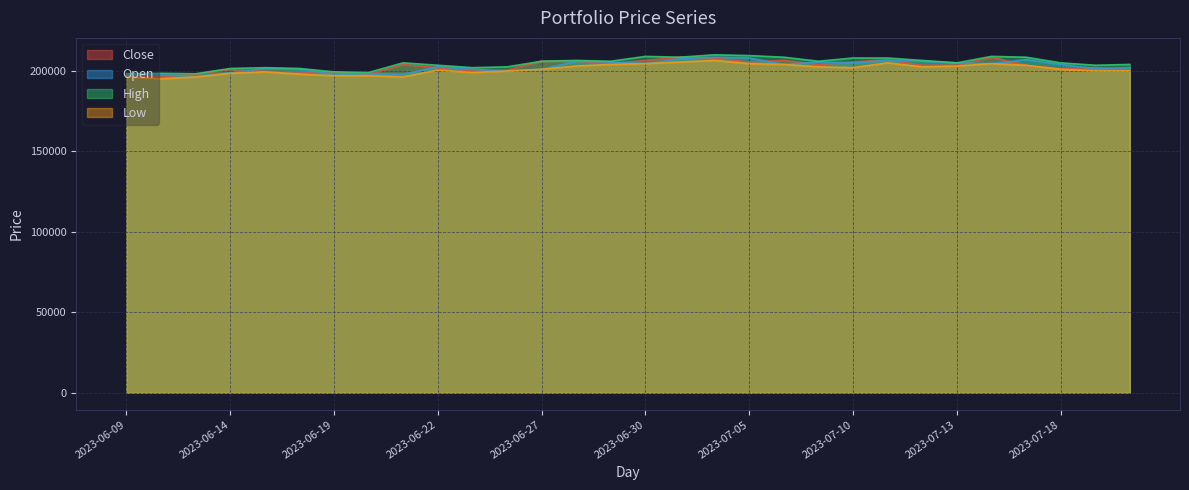

At which category is the sum across all series the highest?

2023-07-04